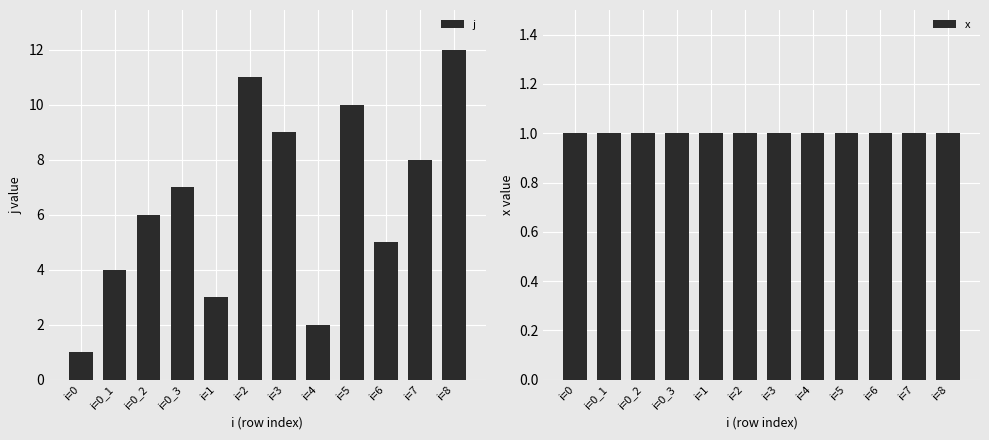

Which category has the highest value in the j series?

i=8